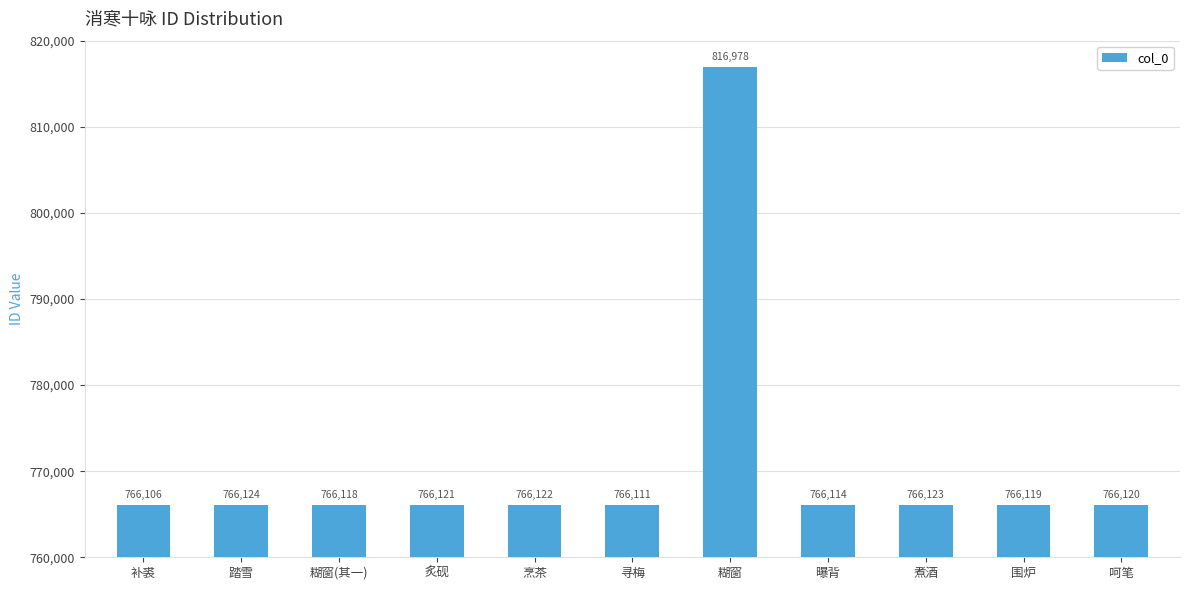

Reading left to right, what are all the values shown in this chart?

766106	766124	766118	766121	766122	766111	816978	766114	766123	766119	766120